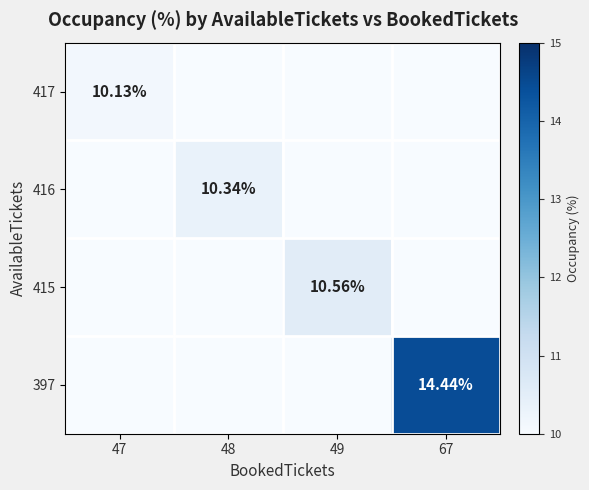

What is the difference between the maximum and minimum values in the 417 series?

10.1